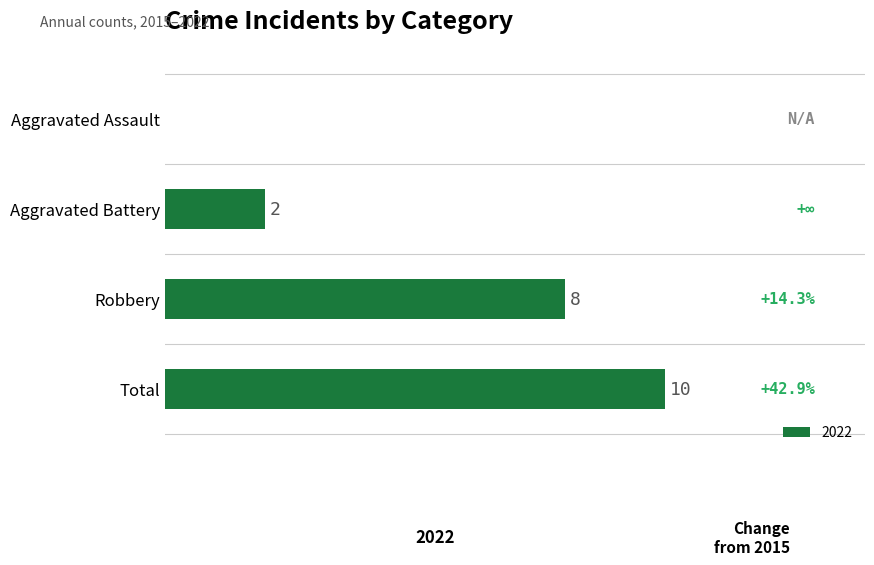

What is the sum of the values at Aggravated Assault and Total?

10